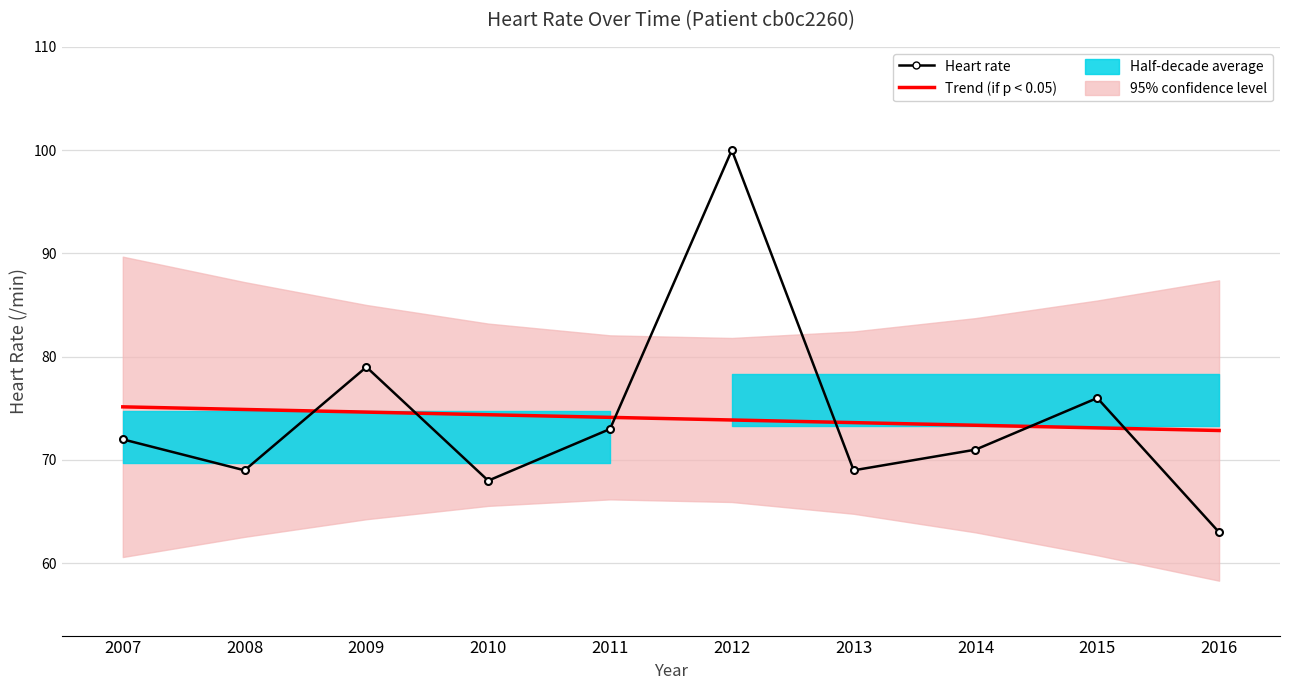

Where do Heart rate and Trend (if p < 0.05) first cross each other?

2008 and 2009